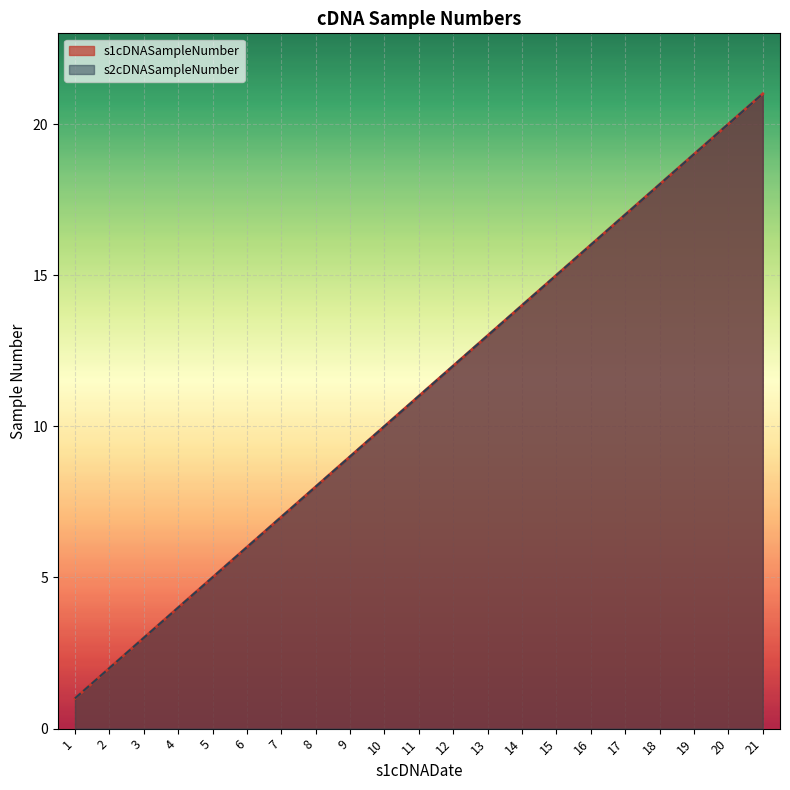

What is the smallest value displayed?

1